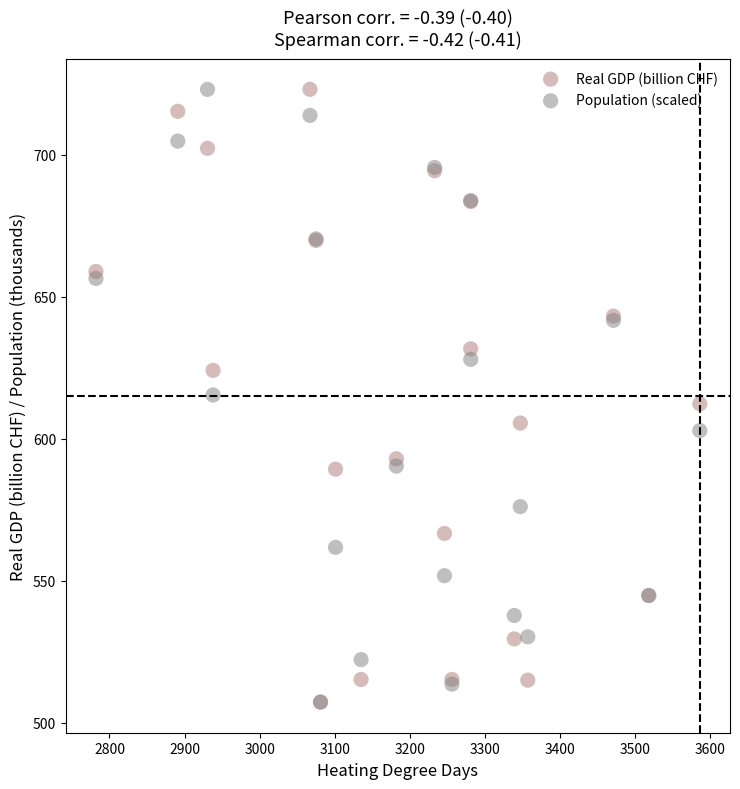

What are all the series names shown in the legend?

Real GDP (billion CHF), Population (scaled)